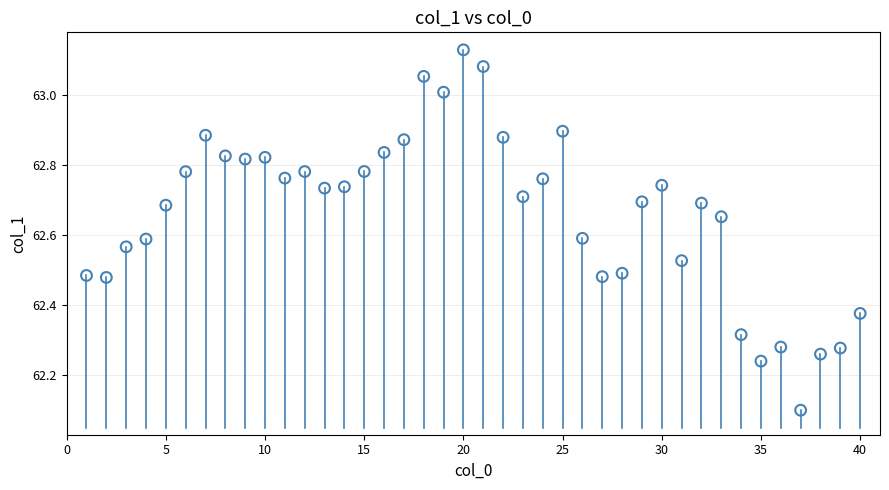

What is the range of Y values (max minus min)?

1.0